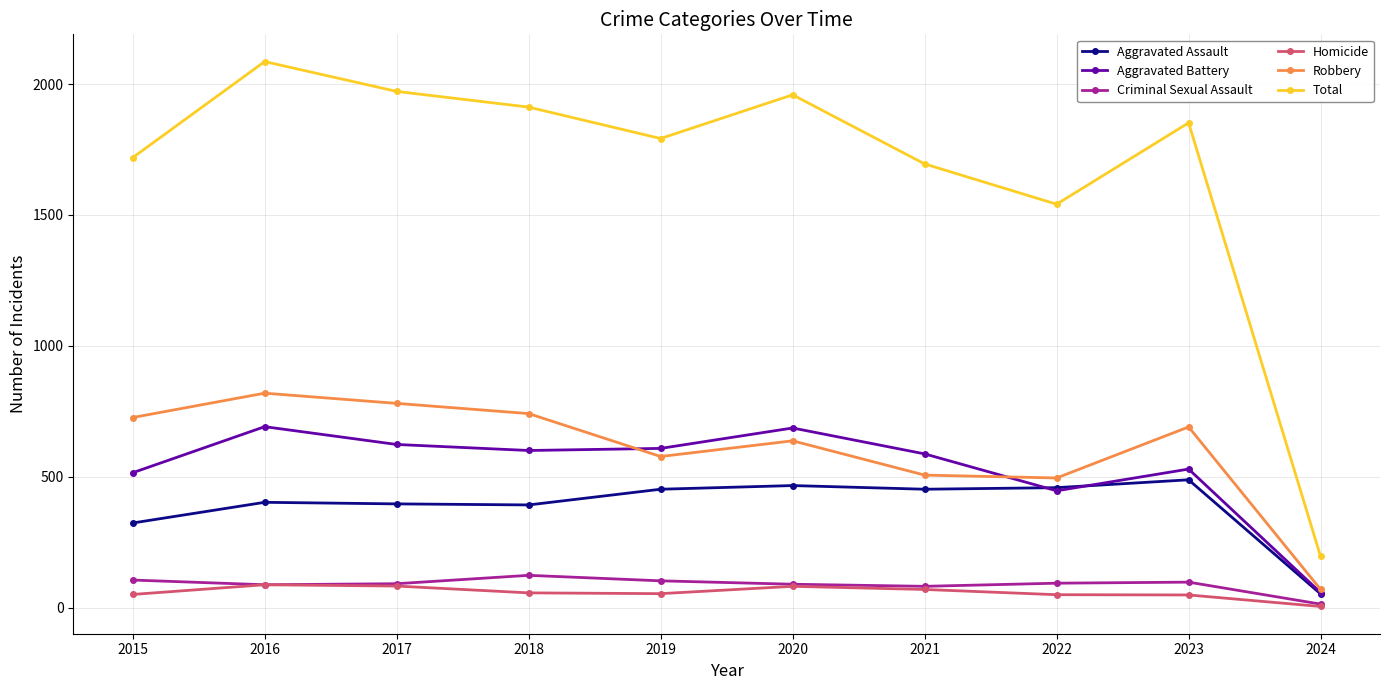

Is it true that Homicide equals 49 at 2022?

True